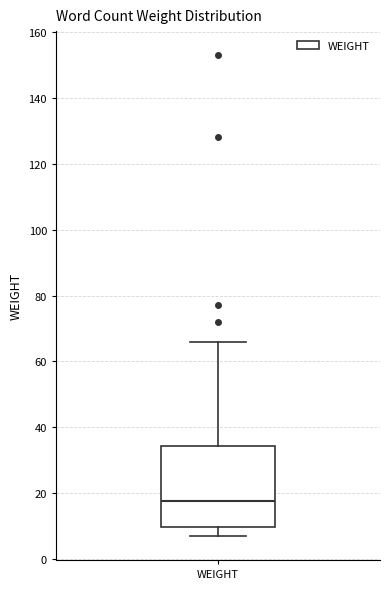

Read this box plot against the y-axis: the position of the median line, the range covered by the box, and the ends of both whiskers. The values are not printed on the chart, so give them approximately, as read against the axis.

median 18, box 10 to 34, whiskers 8 to 66